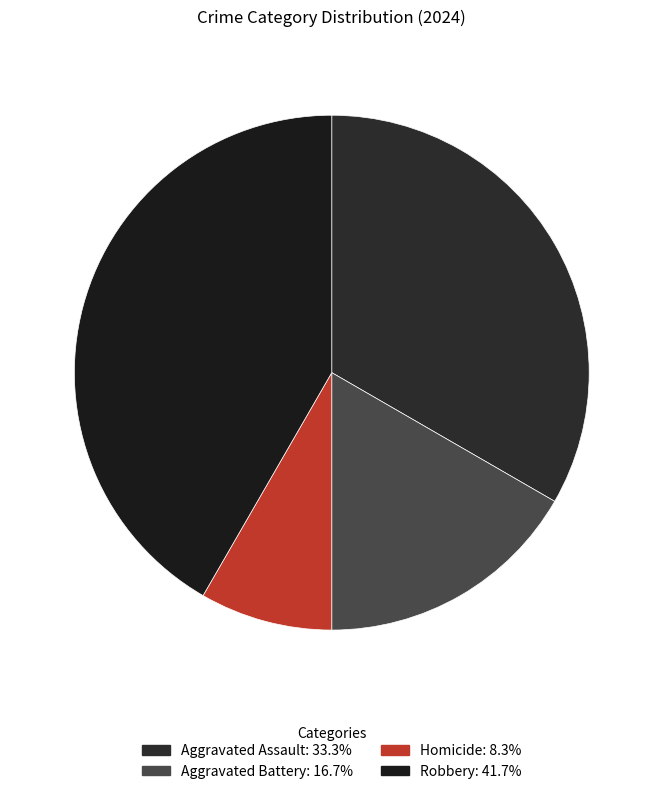

To the nearest percent, what percentage of the pie is Robbery?

42%